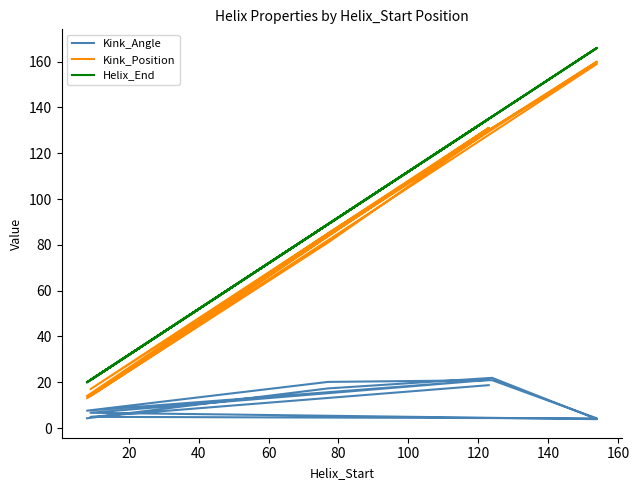

How many lines are shown in the chart?

3